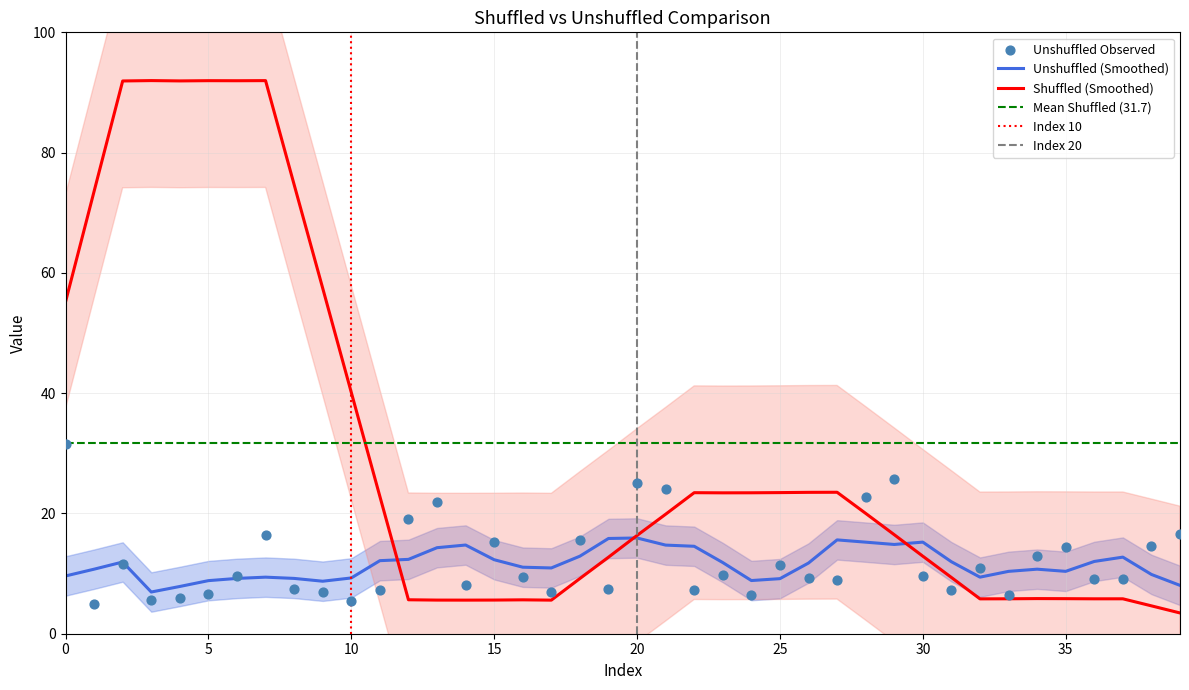

Which has a higher value, 19 or 21?

21